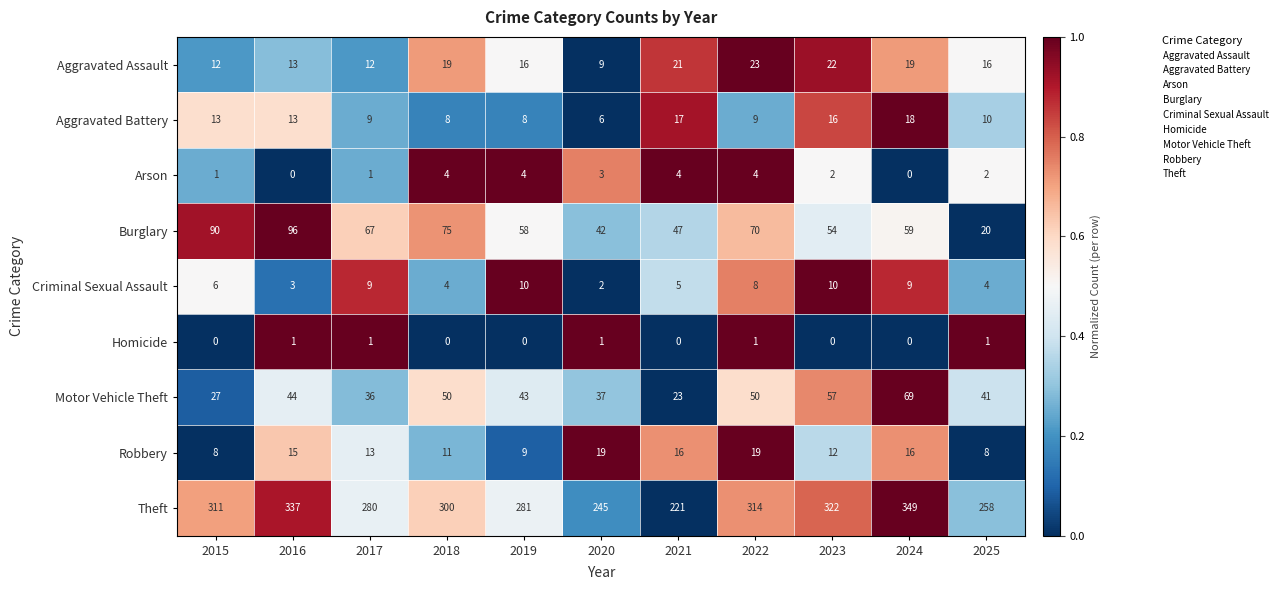

What is the average value of the Motor Vehicle Theft series?

43